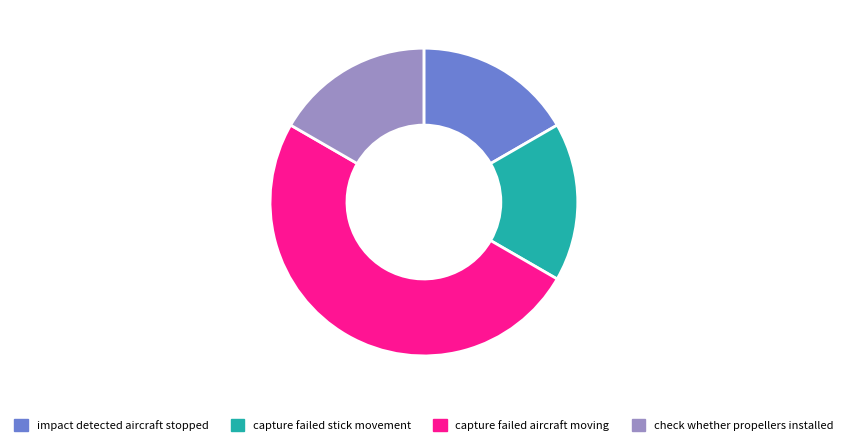

Is the sum of capture failed aircraft moving and impact detected aircraft stopped greater than half?

Yes